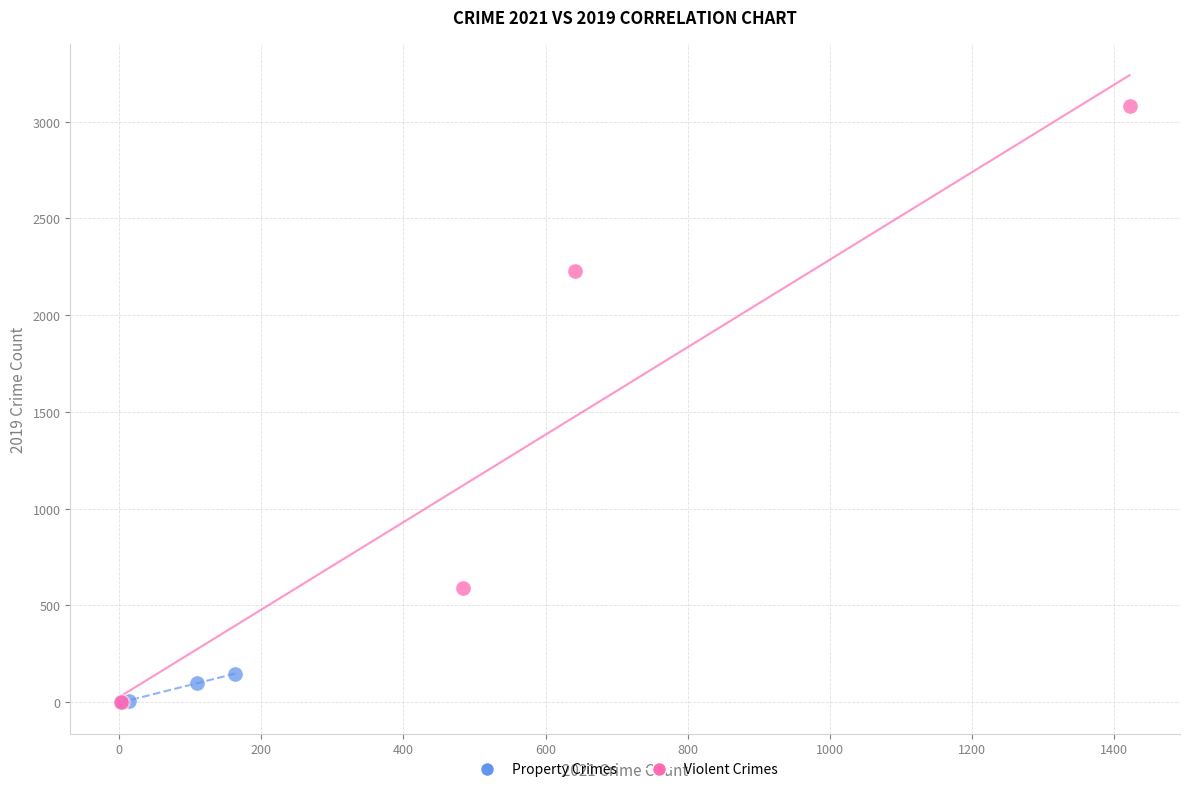

Which series reaches the maximum Y coordinate?

Violent Crimes